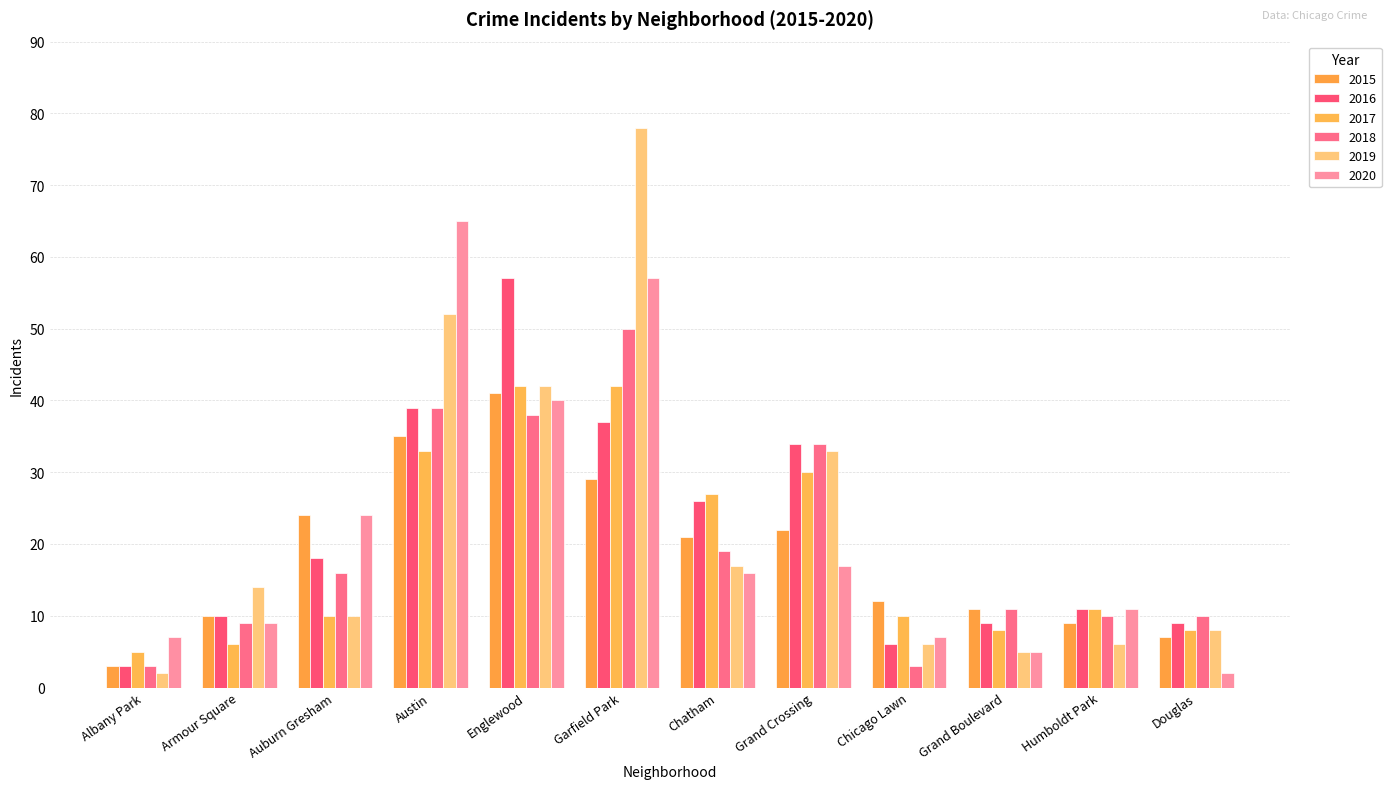

The value of 2015 at Chatham is 11. True or false?

False